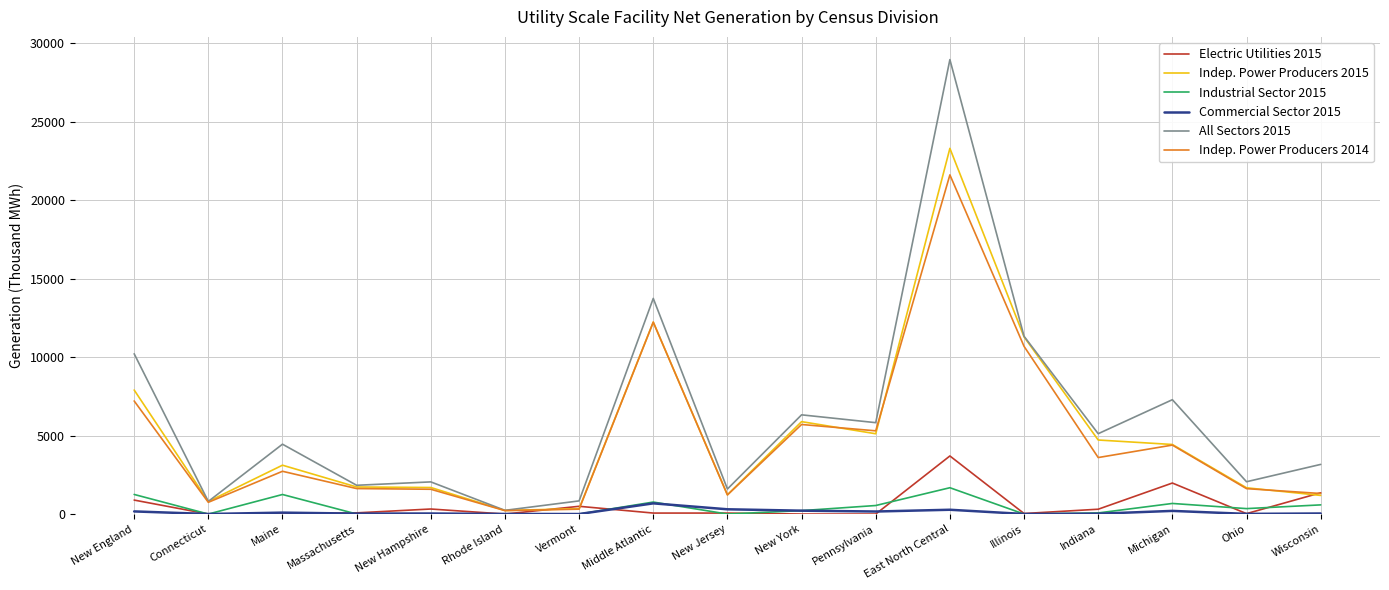

List the series in order of their peak value, highest first.

All Sectors 2015, Indep. Power Producers 2015, Indep. Power Producers 2014, Electric Utilities 2015, Industrial Sector 2015, Commercial Sector 2015